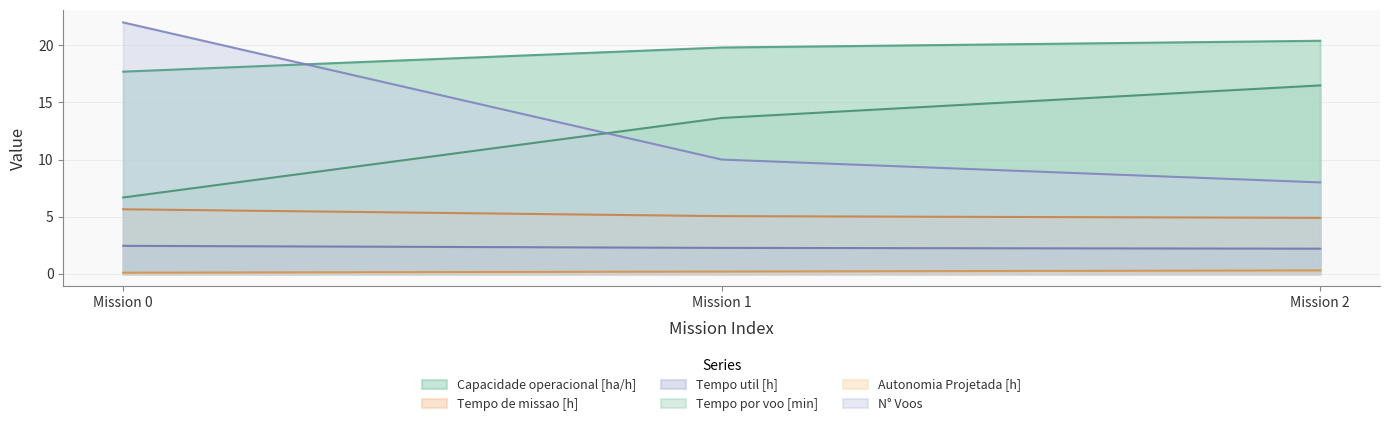

Rank the series by their maximum value, from highest to lowest.

N° Voos, Capacidade operacional [ha/h], Tempo por voo [min], Tempo de missao [h], Tempo util [h], Autonomia Projetada [h]